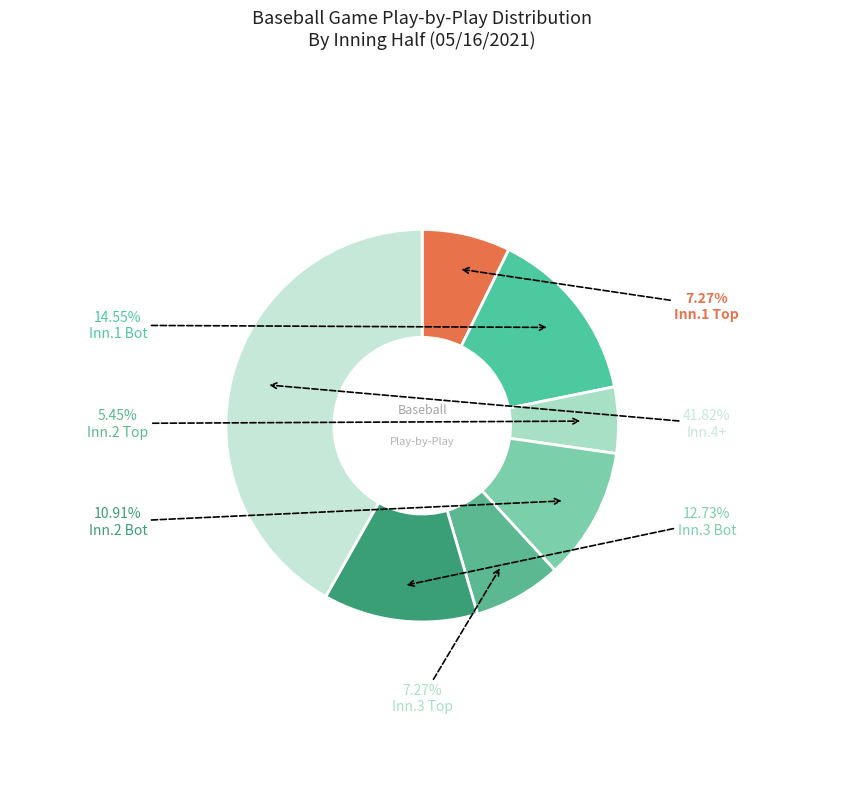

How many slices are in this pie chart?

7